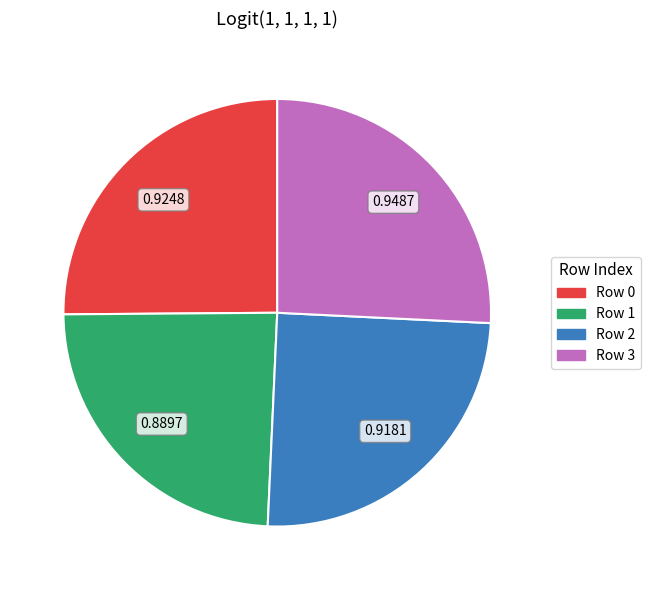

Count the number of slices in the pie.

4